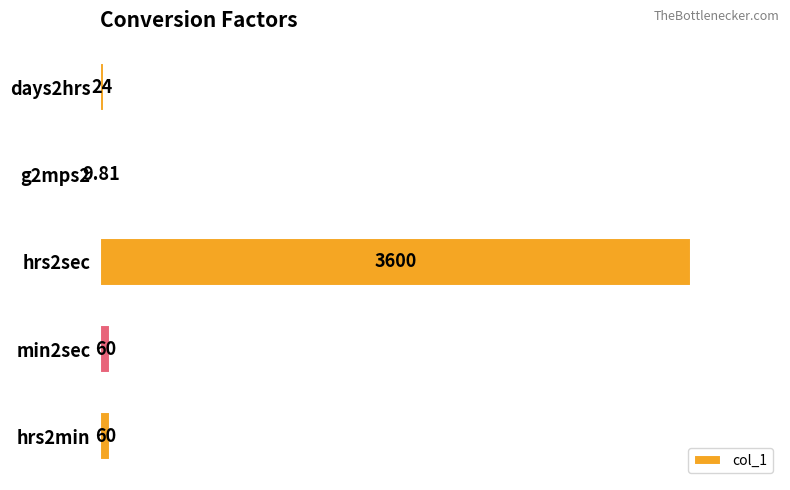

How many categories are shown in the chart?

5